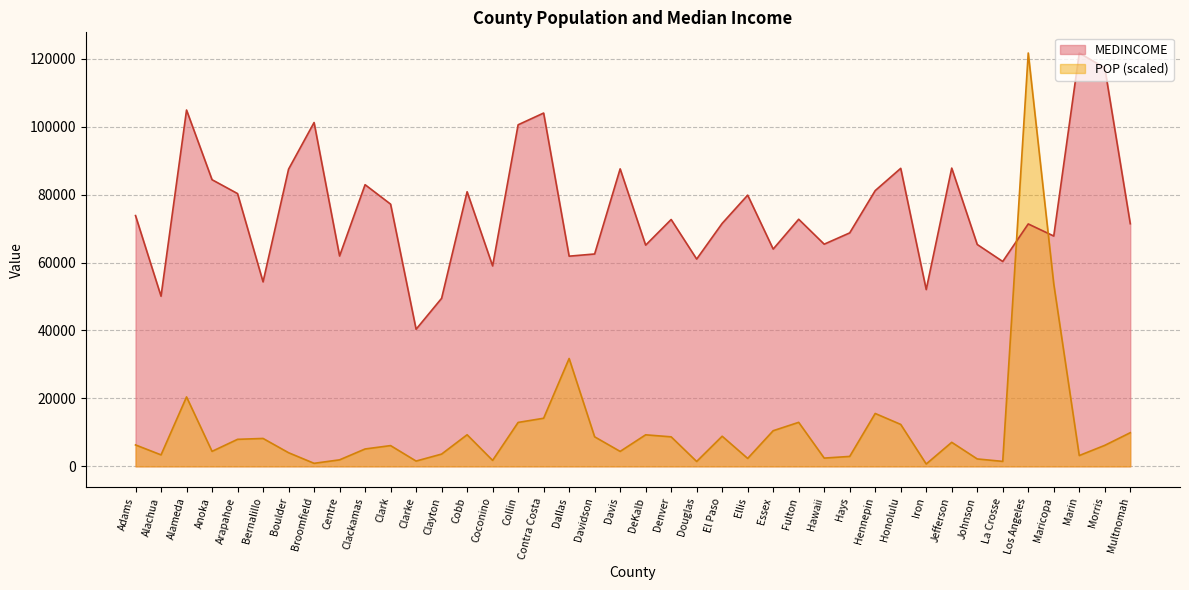

Does the chart display data point markers on the line(s)?

No